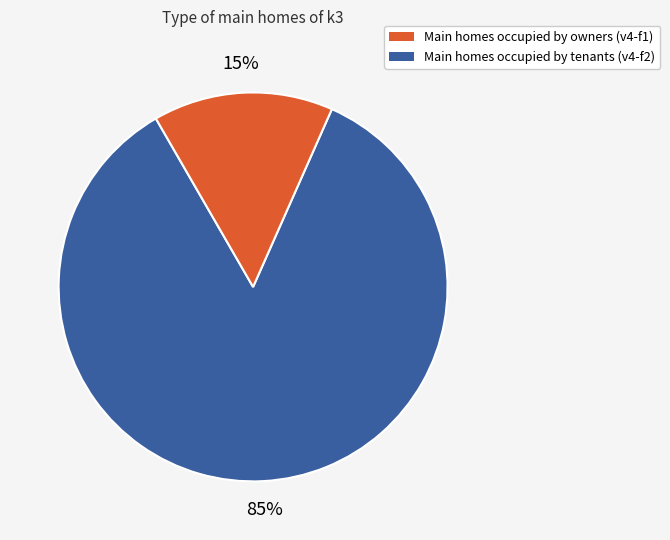

Does any single category account for the majority?

Yes